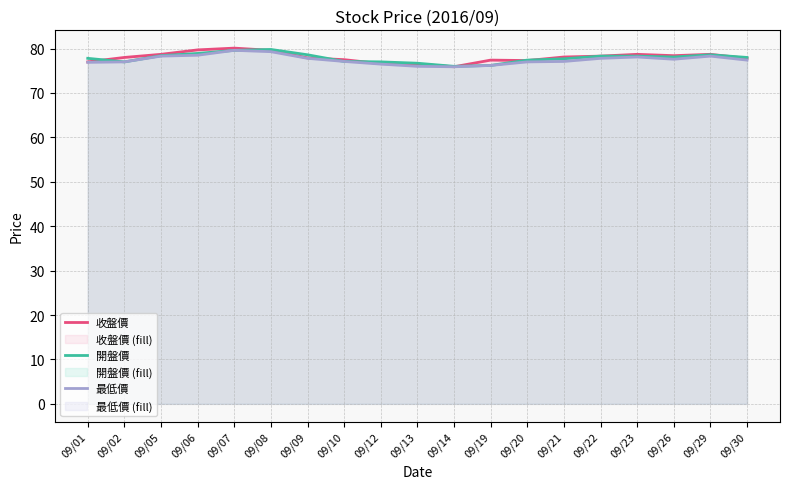

What is the spread (max minus min) of values at 09/29?

0.4